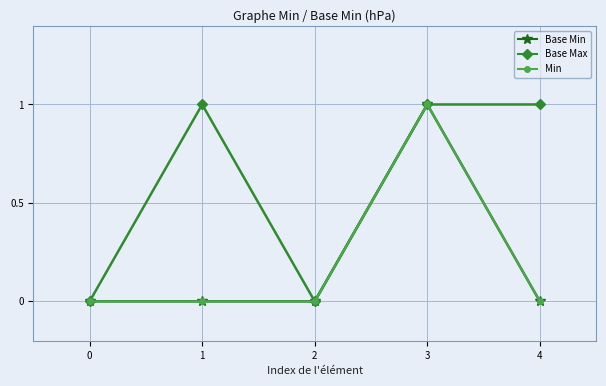

What is the difference between the maximum and minimum values in the Min series?

1